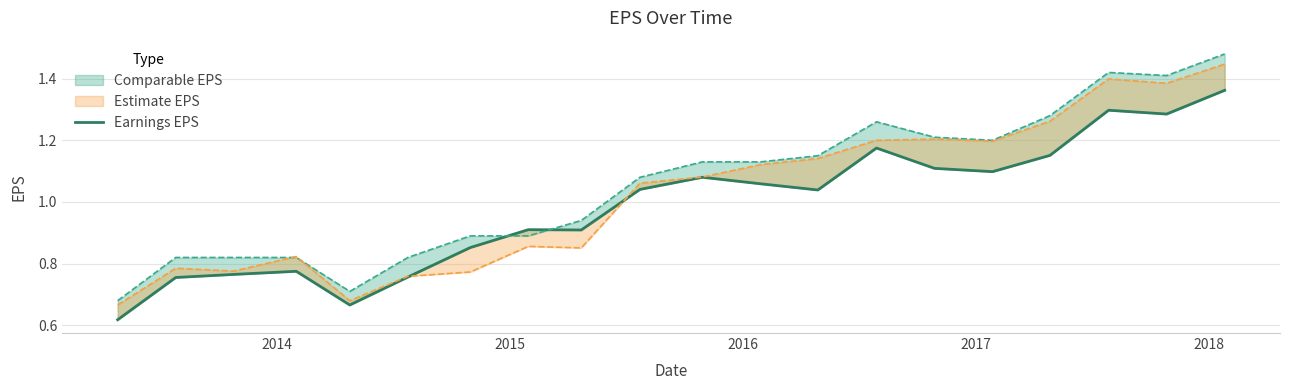

How many interior local valleys (lower than both neighbors) does the data have?

5